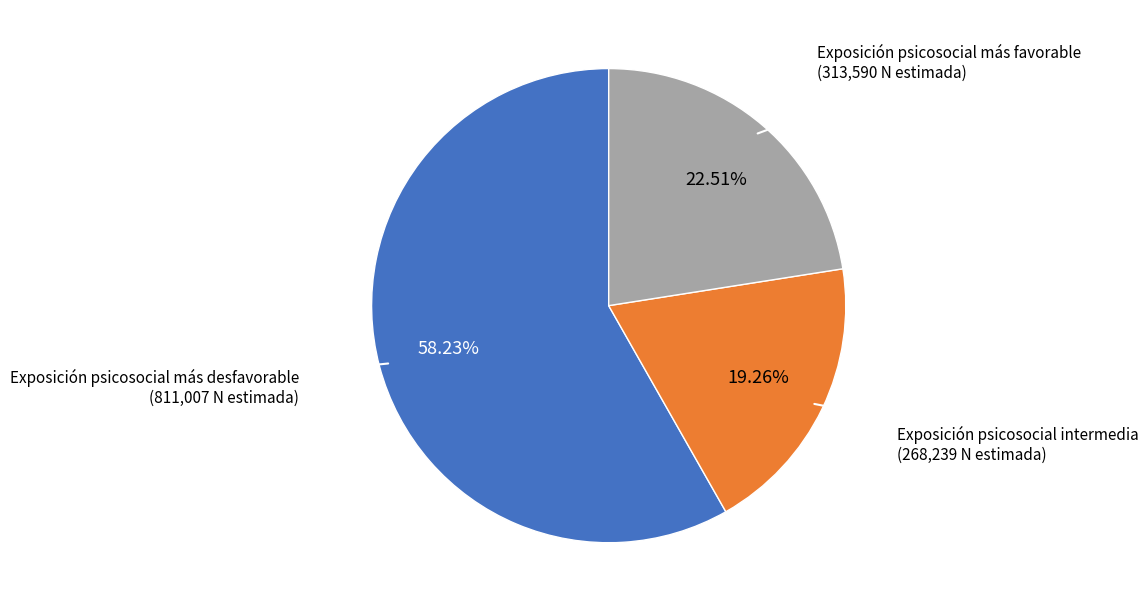

To the nearest percent, what is the difference between the largest and smallest slice percentages?

39%